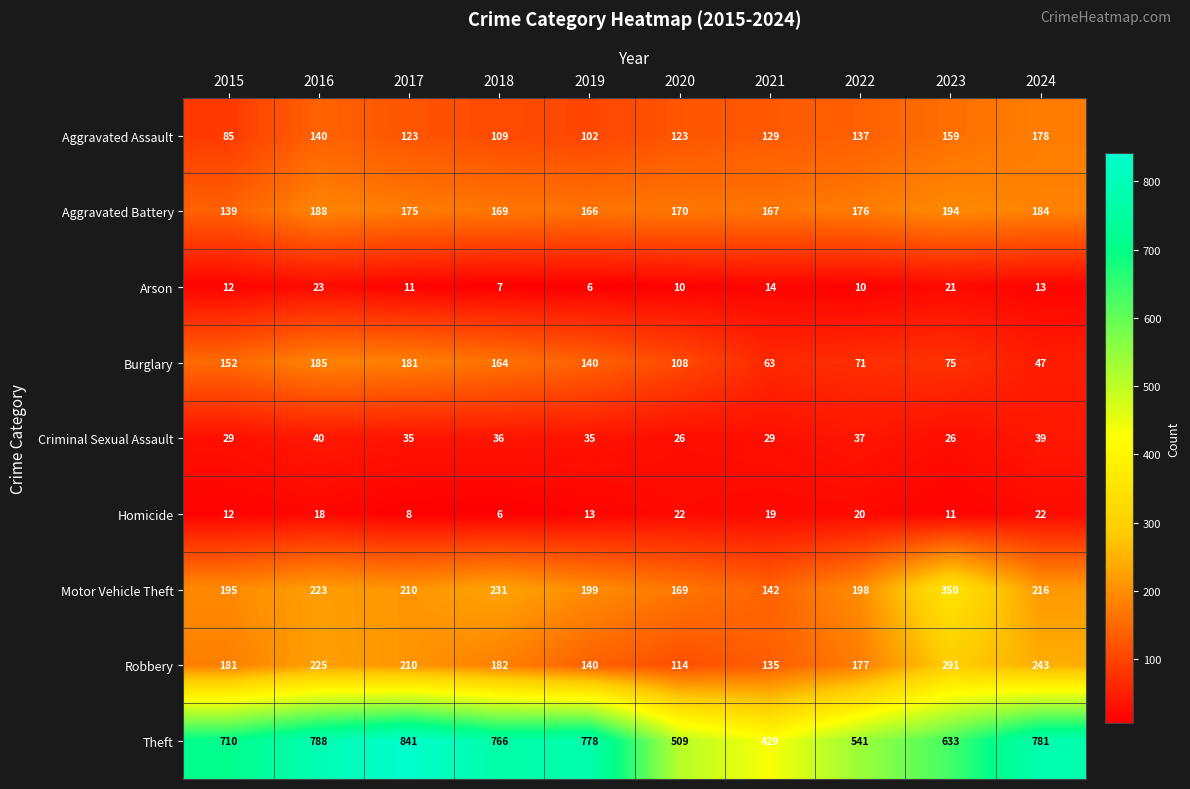

Where is Aggravated Assault nearest to the value 131?

2021